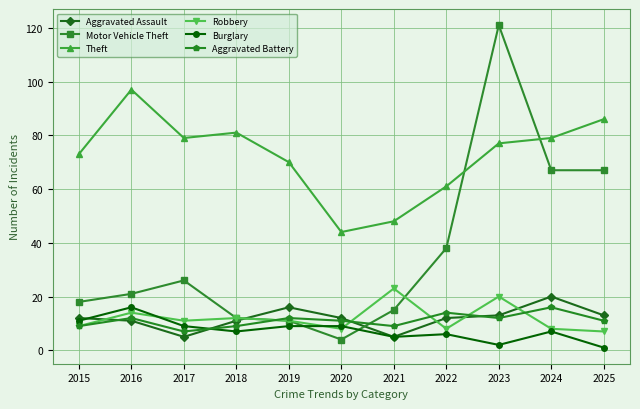

What is the difference between the maximum and second lowest values in the Burglary series?

14